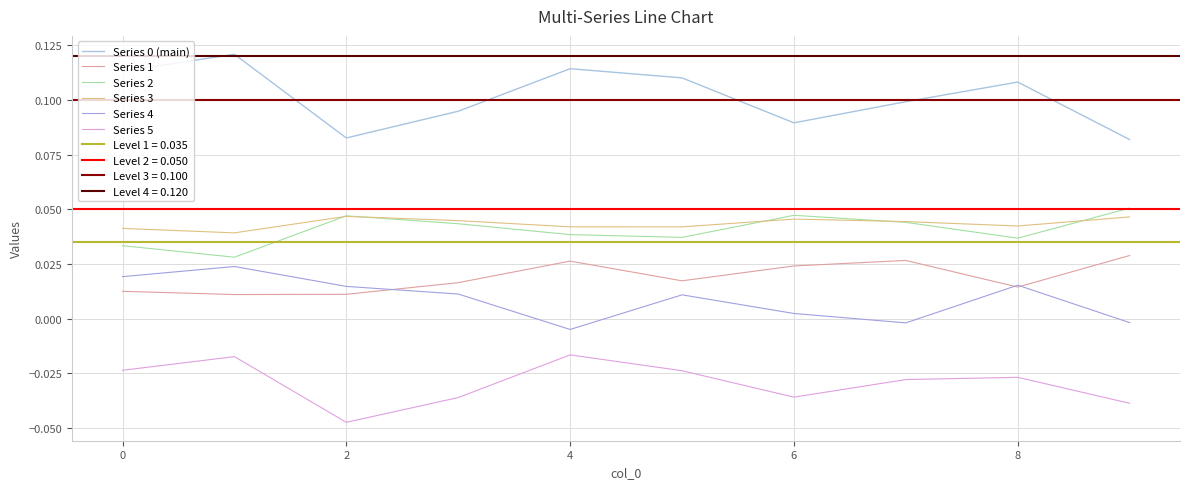

How many values in the Series 4 series exceed 0?

7